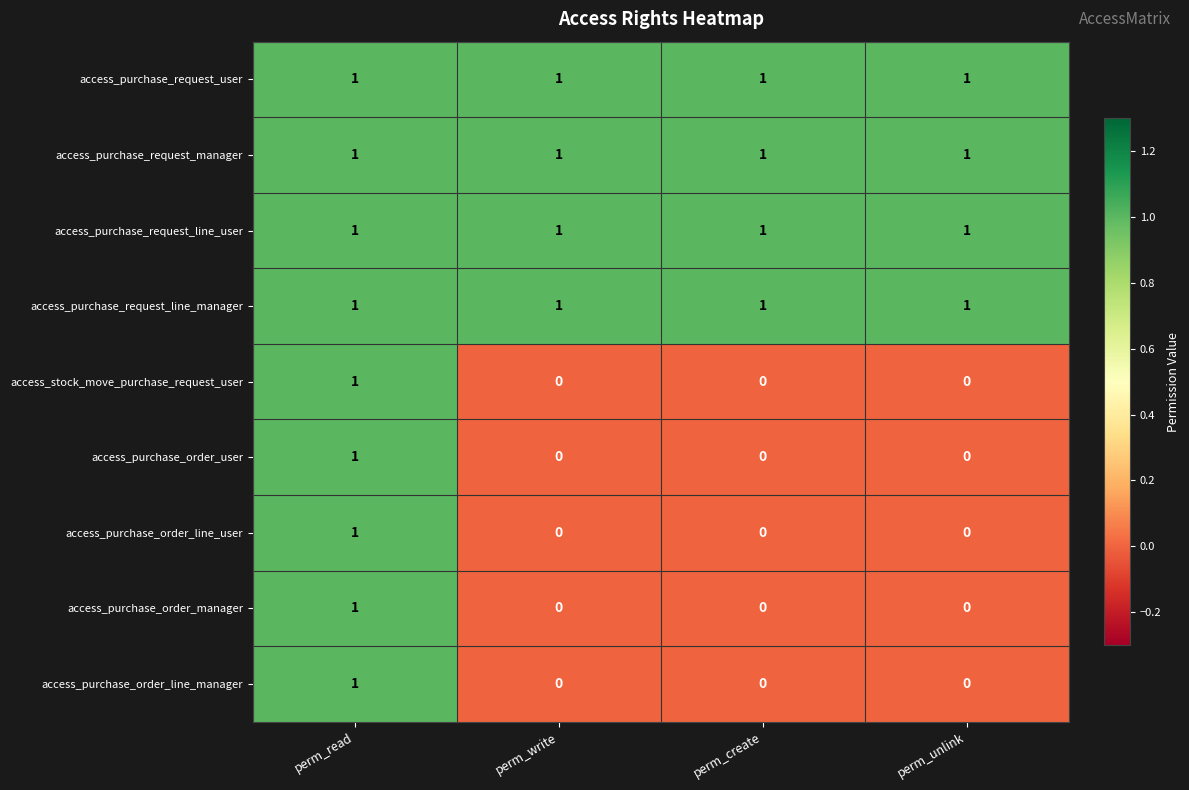

Count the number of categories in the chart.

4